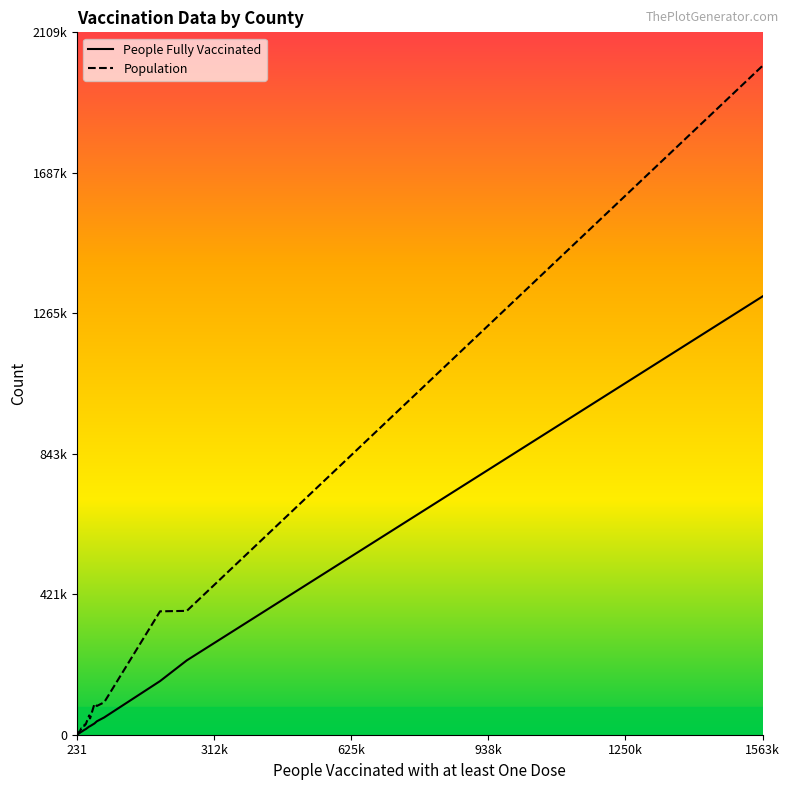

Rank the series by their maximum value, from lowest to highest.

People Fully Vaccinated, Population